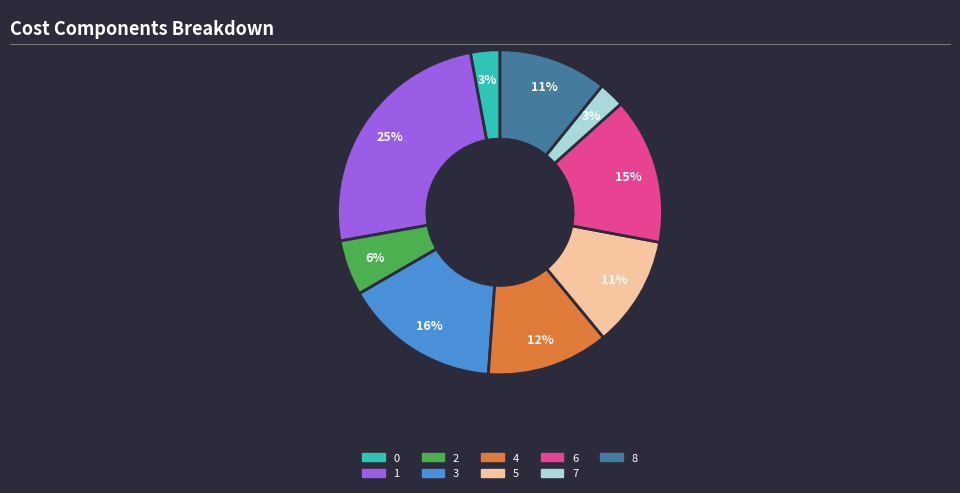

To the nearest percent, what percentage of the pie is 2?

6%